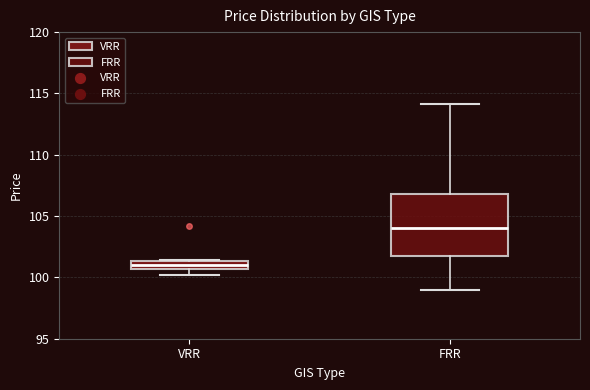

Comparing the boxes themselves (not the whiskers), which one is the tallest?

FRR